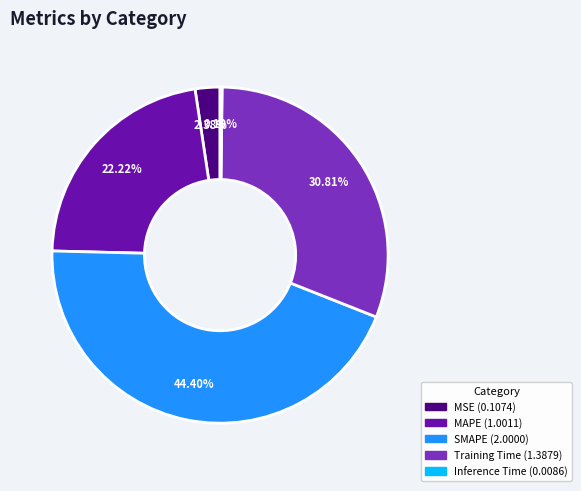

True or false: SMAPE accounts for 51% of the total.

False